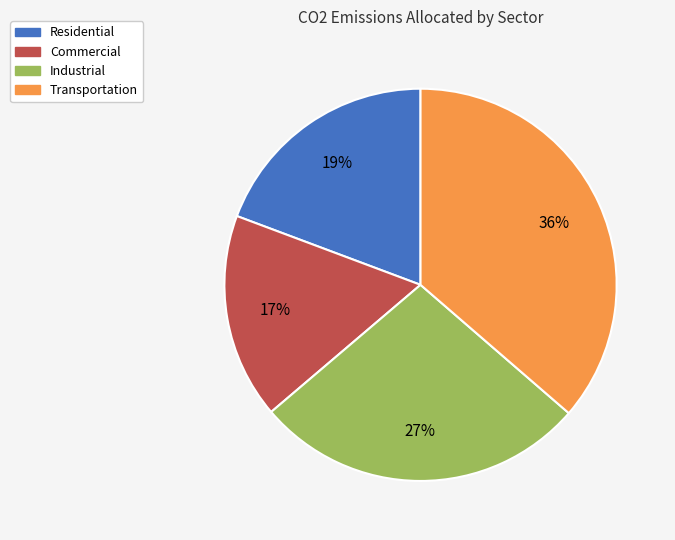

Approximately how many times larger is the value at Industrial compared to Commercial?

1.6